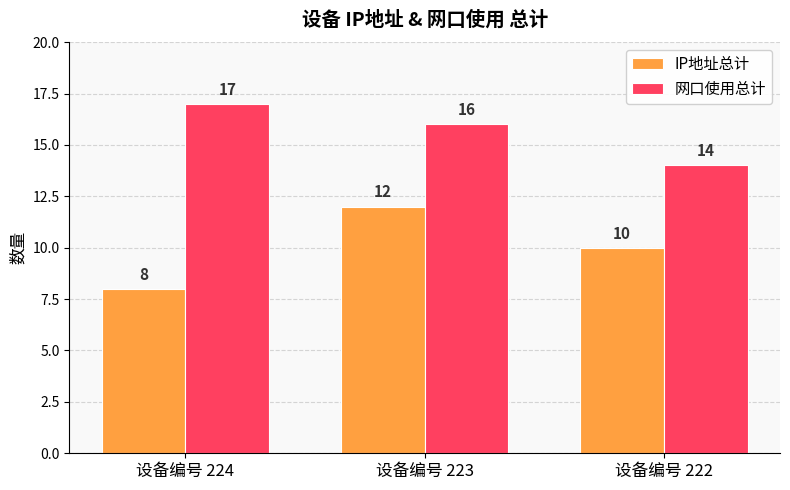

What is the sum of all 网口使用总计 values?

47